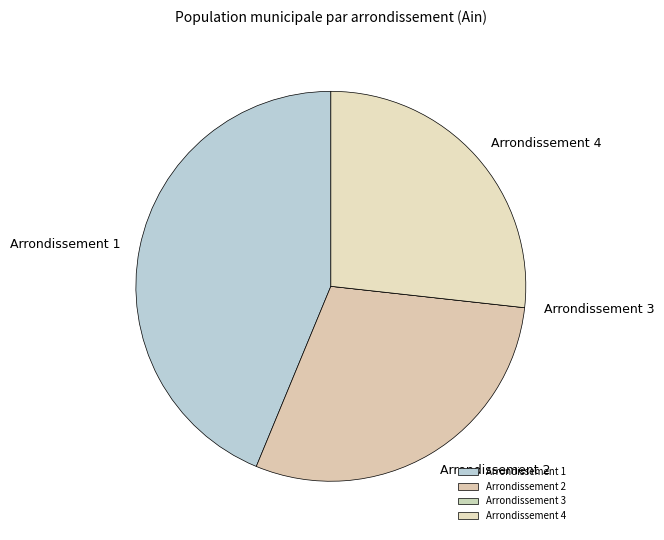

Do Arrondissement 1 and Arrondissement 4 together represent more than half of the pie?

Yes